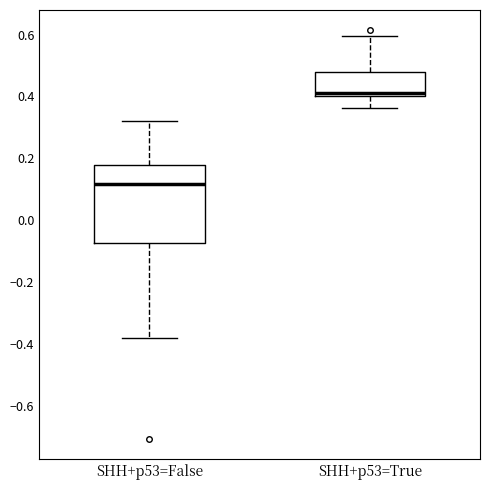

Which box is the tallest, from its lower edge to its upper edge?

SHH+p53=False